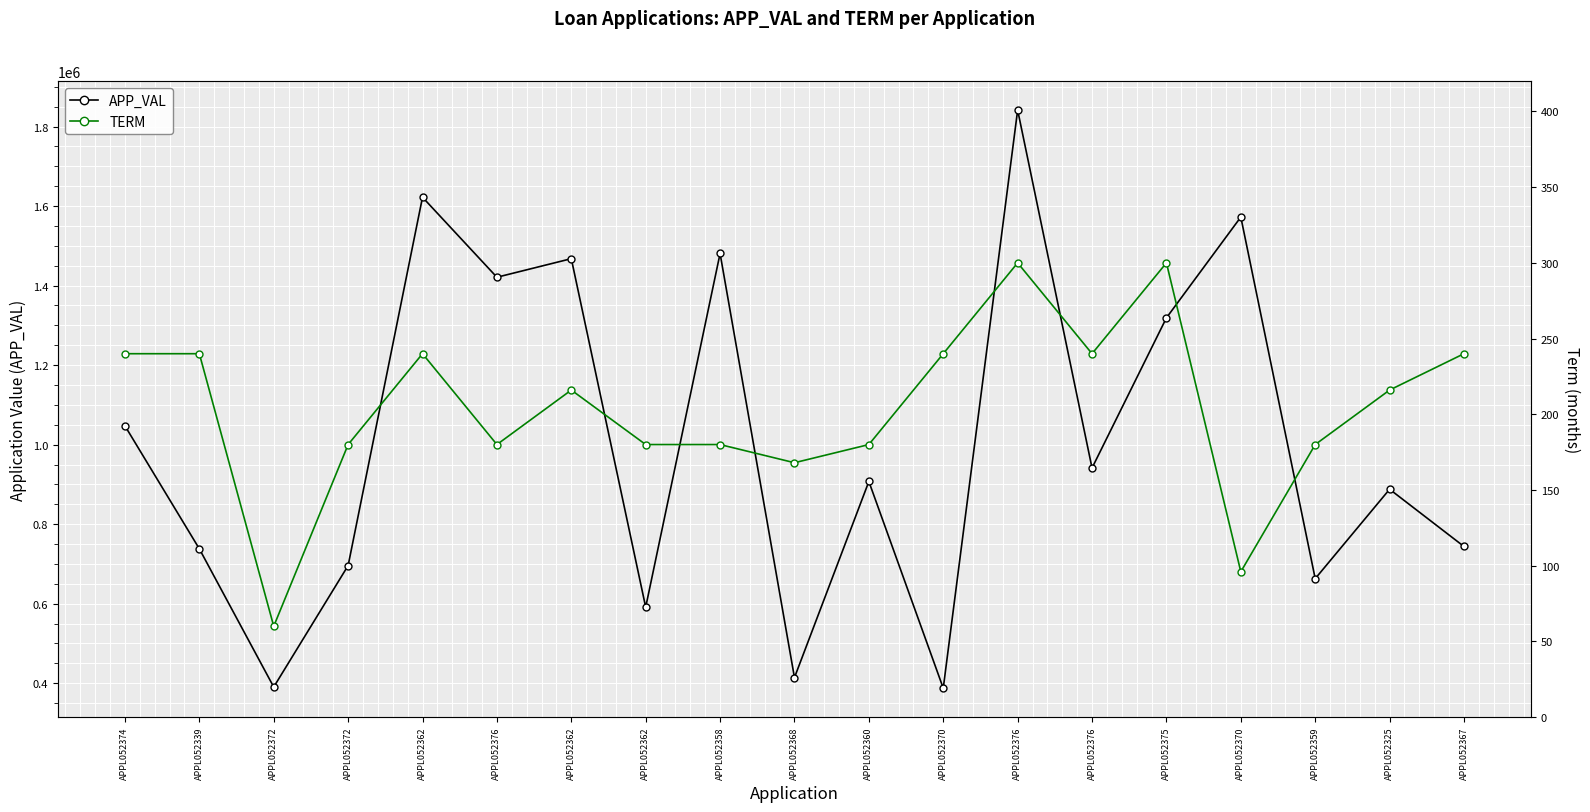

Is it true that APP_VAL equals 1480799 at APPL052358?

True